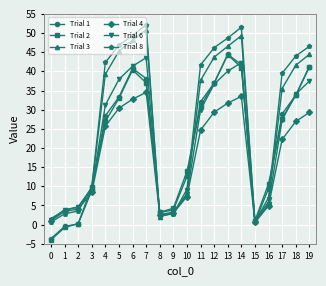

How many values in the Trial 6 series are below 29?

10